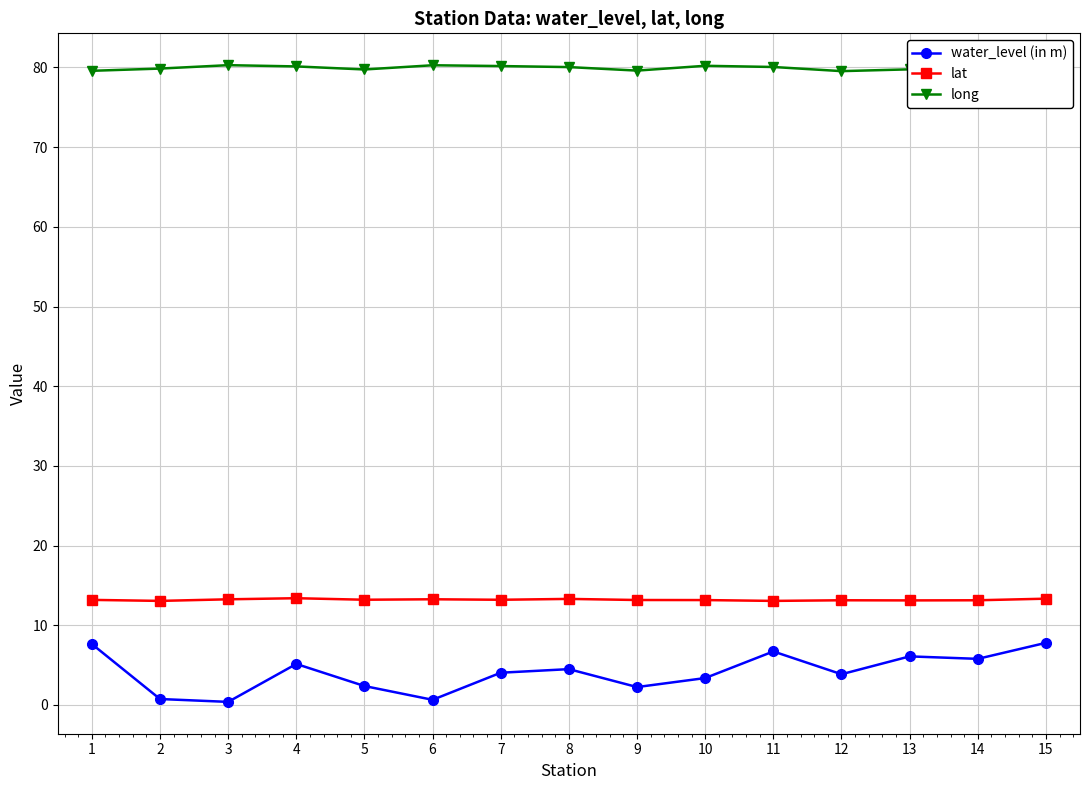

What is the average value of the lat series?

13.2